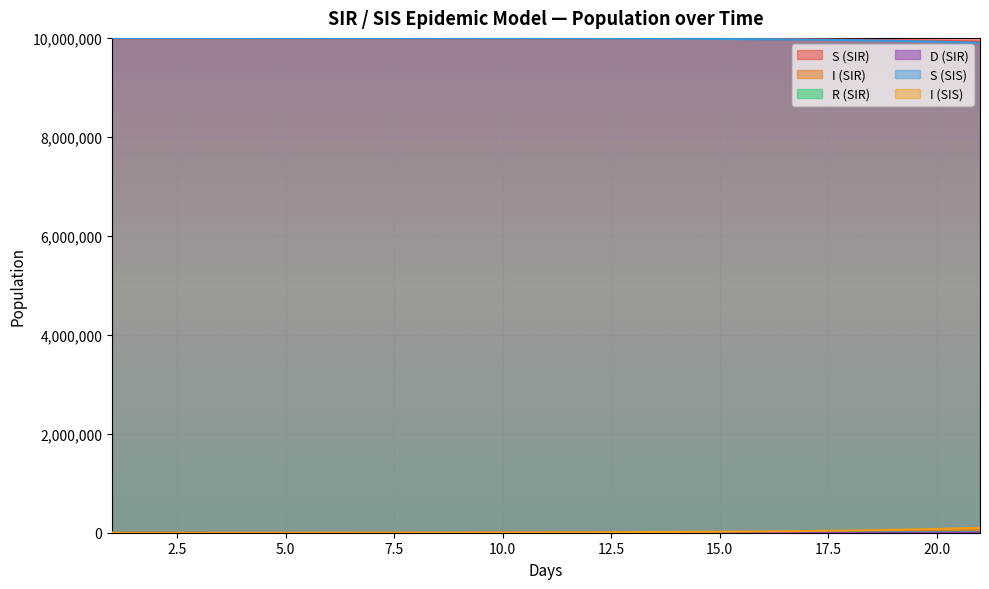

Reading right to left, transcribe all the data shown in this chart.

S (SIR): 21=9925336	20=9941036	19=9953479	18=9963336	17=9971140	16=9977317	15=9982205	14=9986072	13=9989131	12=9991550	11=9993463	10=9994976	9=9996172	8=9997118	7=9997866	6=9998457	5=9998925	4=9999295	3=9999587	2=9999818	1=10000000
I (SIR): 21=54641	20=43268	19=34250	18=27104	17=21444	16=16963	15=13416	14=10610	13=8390	12=6634	11=5245	10=4147	9=3279	8=2592	7=2049	6=1620	5=1281	4=1013	3=801	2=633	1=500
R (SIR): 21=20523	20=16196	19=12771	18=10061	17=7917	16=6221	15=4879	14=3818	13=2979	12=2316	11=1791	10=1376	9=1048	8=789	7=584	6=422	5=294	4=193	3=113	2=50	1=0
D (SIR): 21=6011	20=4759	19=3768	18=2981	17=2359	16=1866	15=1476	14=1167	13=923	12=730	11=577	10=456	9=361	8=285	7=225	6=178	5=141	4=111	3=88	2=70	1=55
S (SIS): 21=9901191	20=9923952	19=9941513	18=9955044	17=9965460	16=9973471	15=9979630	14=9984362	13=9987996	12=9990787	11=9992930	10=9994574	9=9995837	8=9996805	7=9997549	6=9998119	5=9998557	4=9998893	3=9999151	2=9999348	1=9999500
I (SIS): 21=98809	20=76048	19=58487	18=44956	17=34540	16=26529	15=20370	14=15638	13=12004	12=9213	11=7070	10=5426	9=4163	8=3195	7=2451	6=1881	5=1443	4=1107	3=849	2=652	1=500